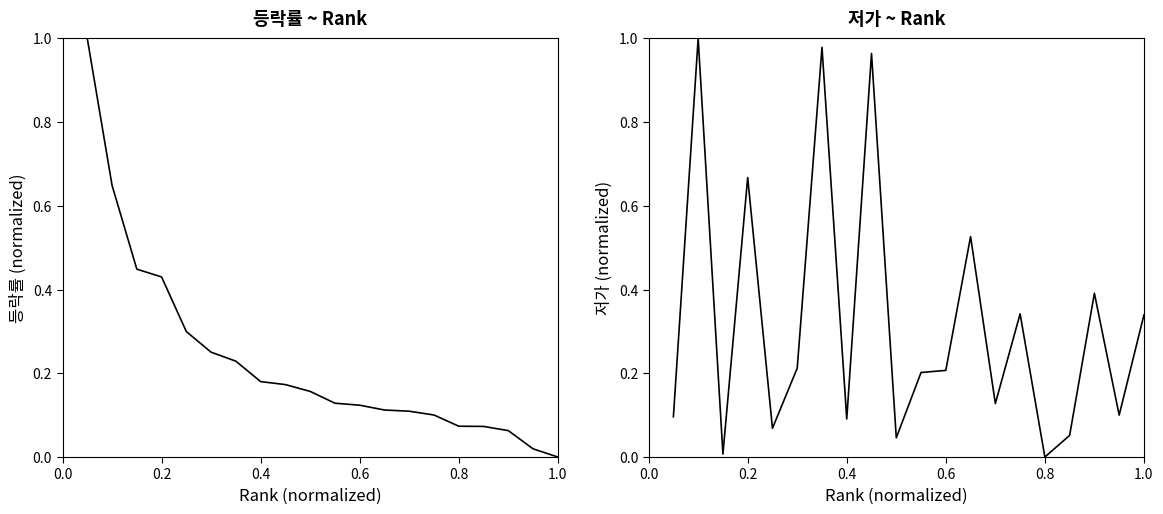

How many intersections are there between 저가 ~ Rank and 등락률 ~ Rank?

11